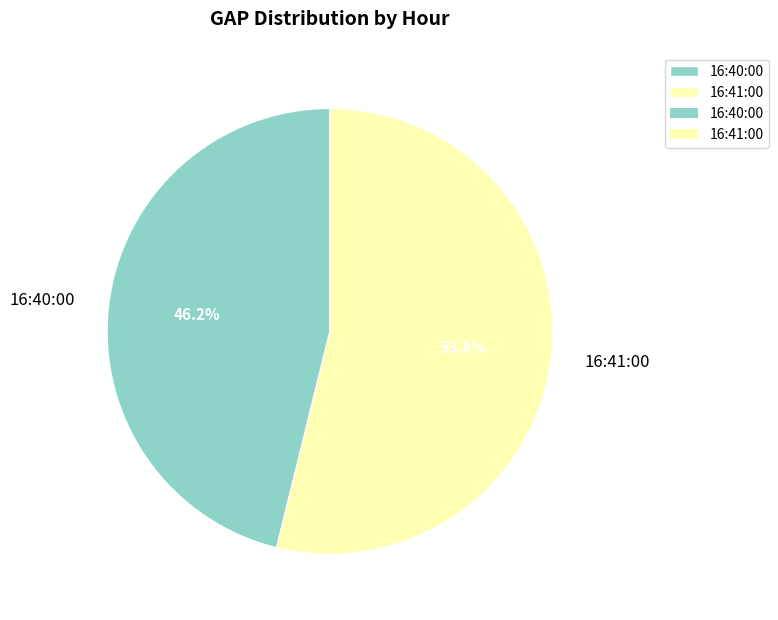

The 16:41:00 slice represents 48% of the pie. True or false?

False